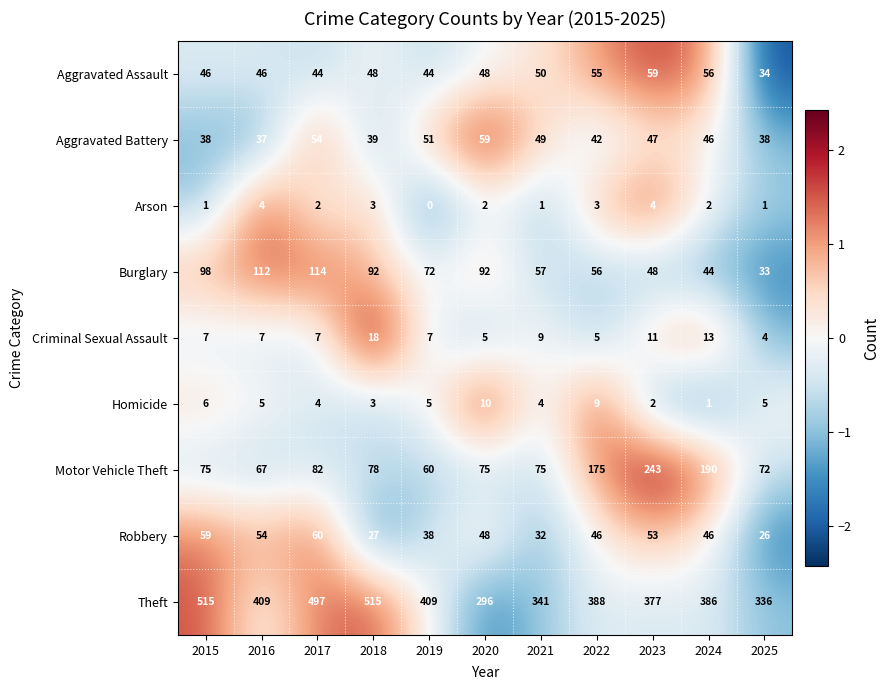

Which series has the widest spread of values?

Theft